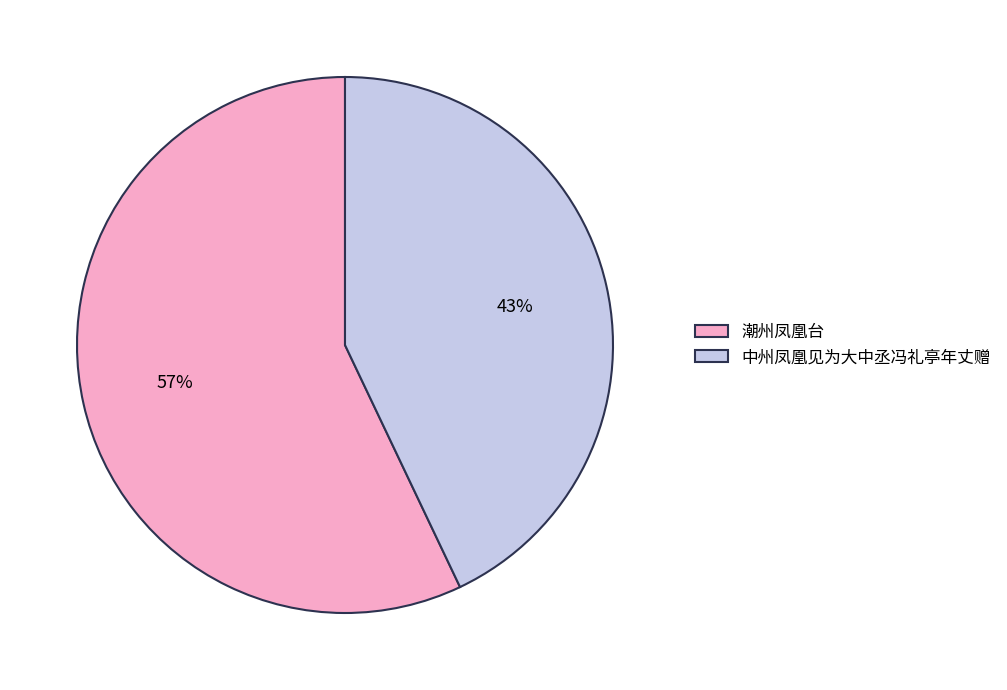

What percentage is the 潮州凤凰台 slice, to the nearest percent?

57%